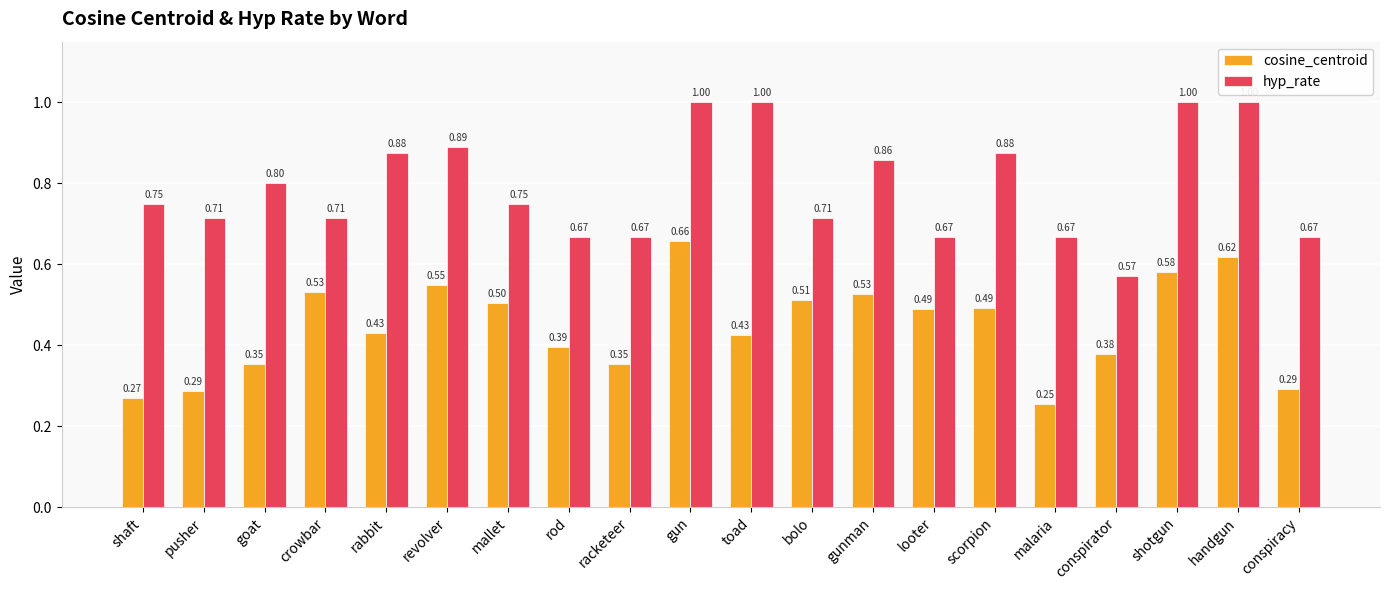

What is the label of the 20th bar from the right?

shaft